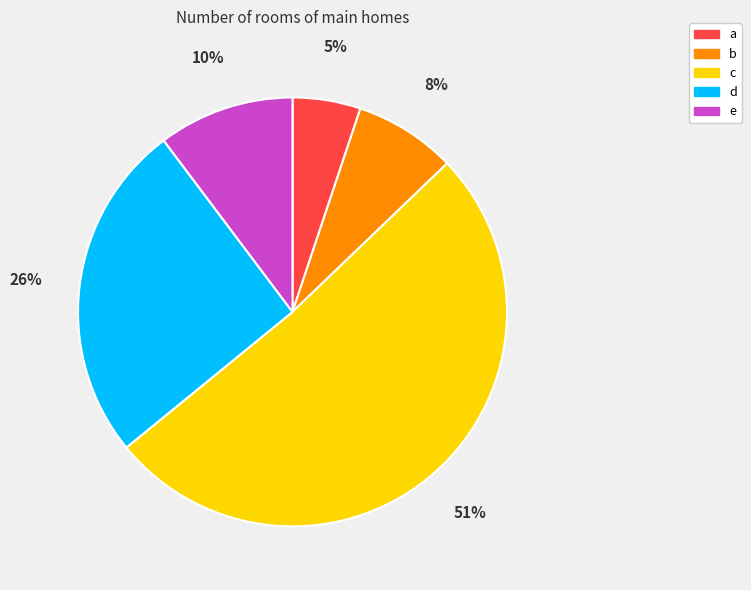

How many segments does this pie chart have?

5